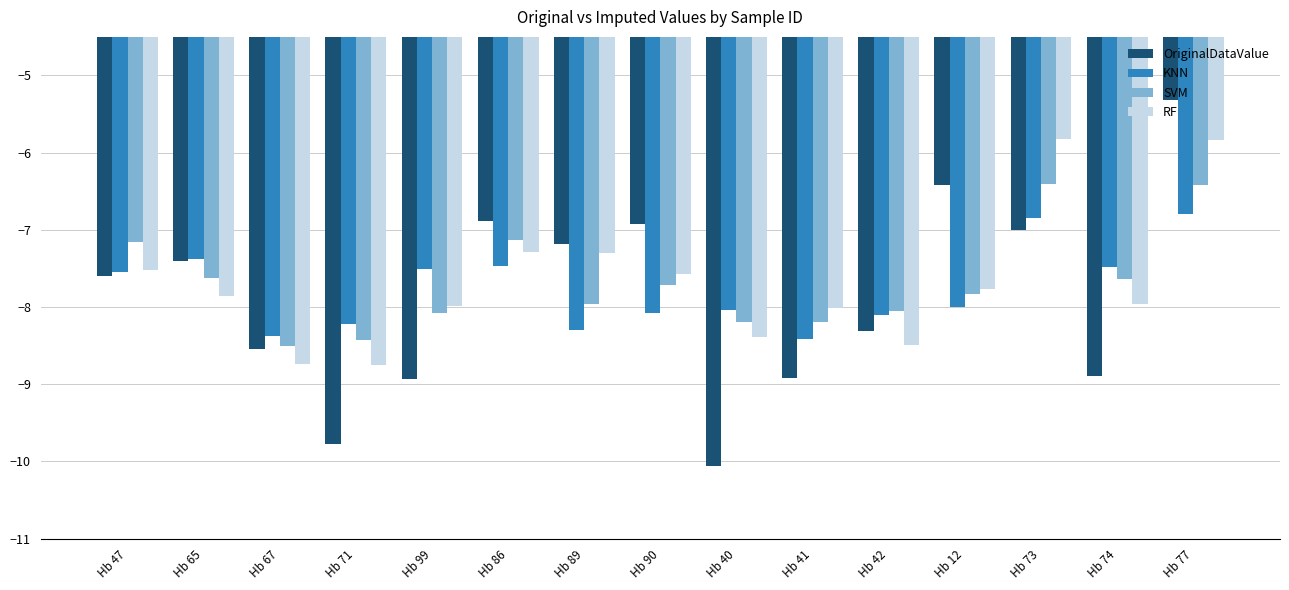

What is the maximum value for OriginalDataValue?

-5.3